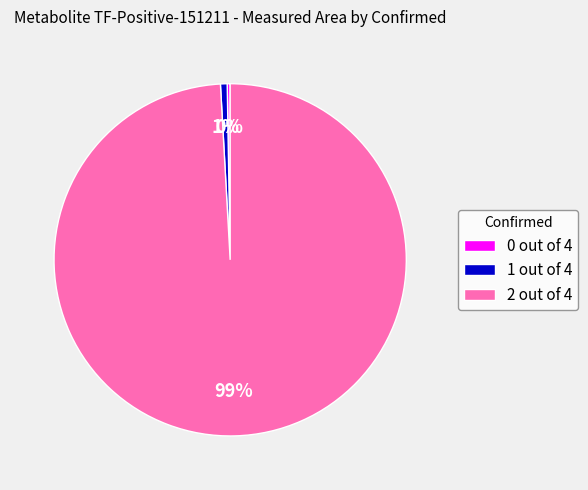

Which category accounts for the majority?

2 out of 4